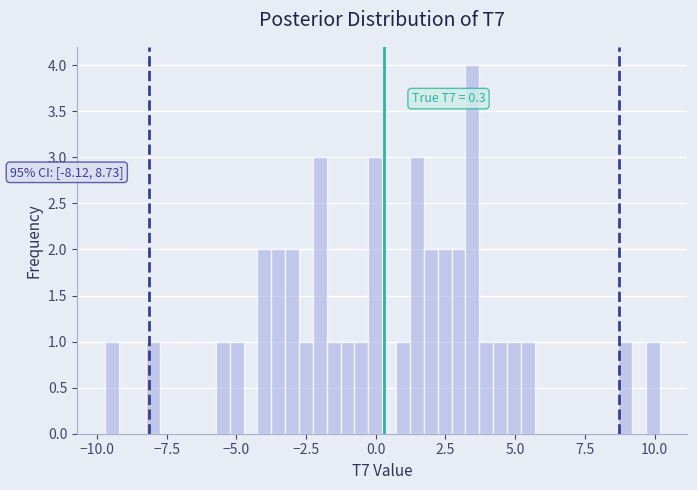

Read against the x-axis, roughly where is the centre of the tallest bar?

3.5